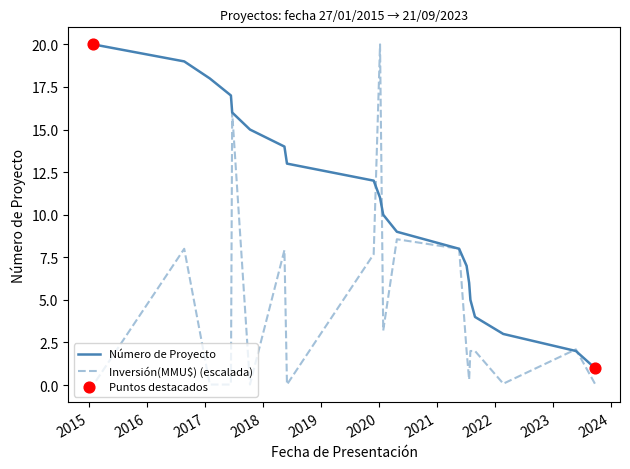

Is the value of Inversión(MMU$) at 22/08/2016 greater than the value of Número de Proyecto at 15/05/2018?

No